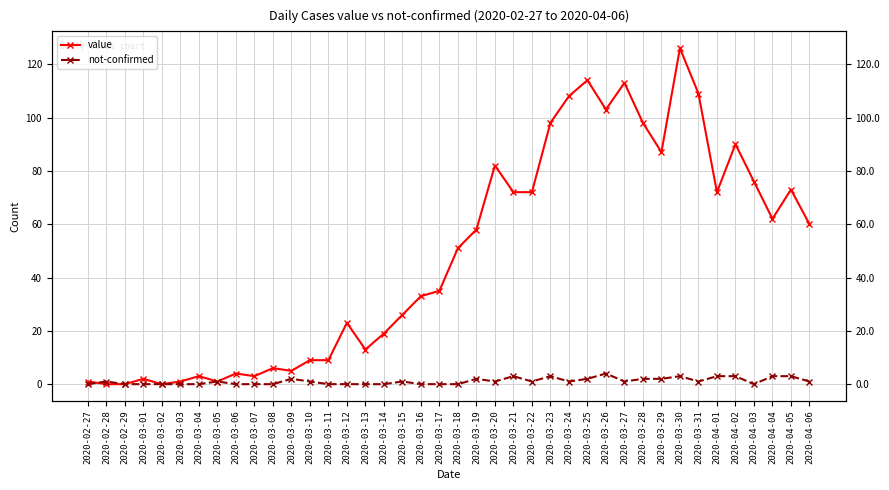

True or false: not-confirmed and value cross at least once.

True